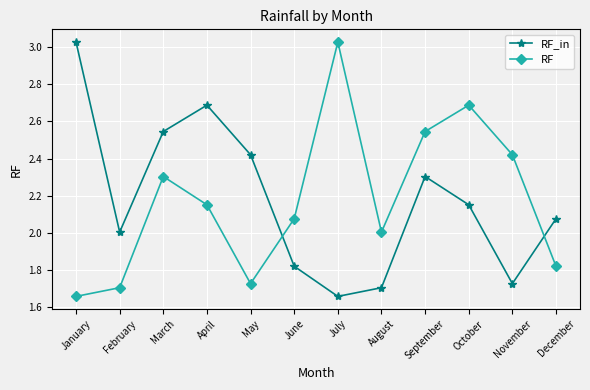

Which series changed the most between May and December?

RF_in